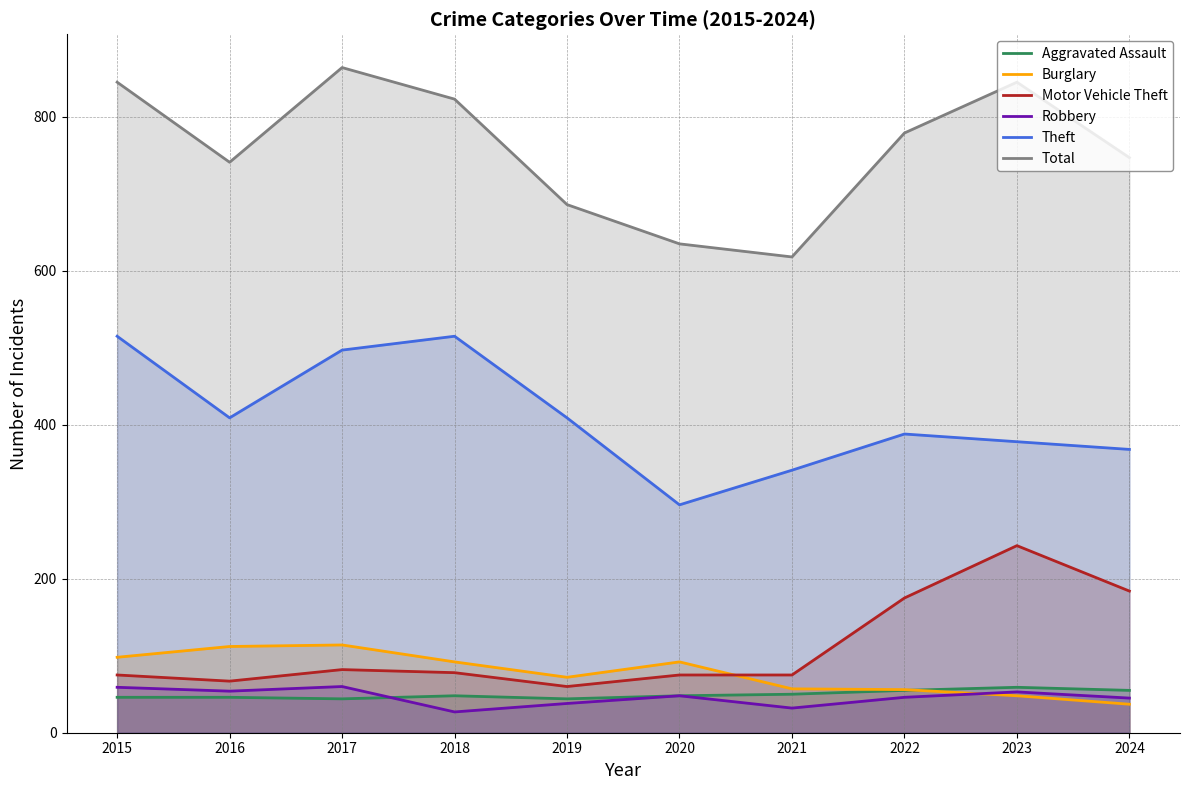

What is the spread (max minus min) of values at 2015?

799